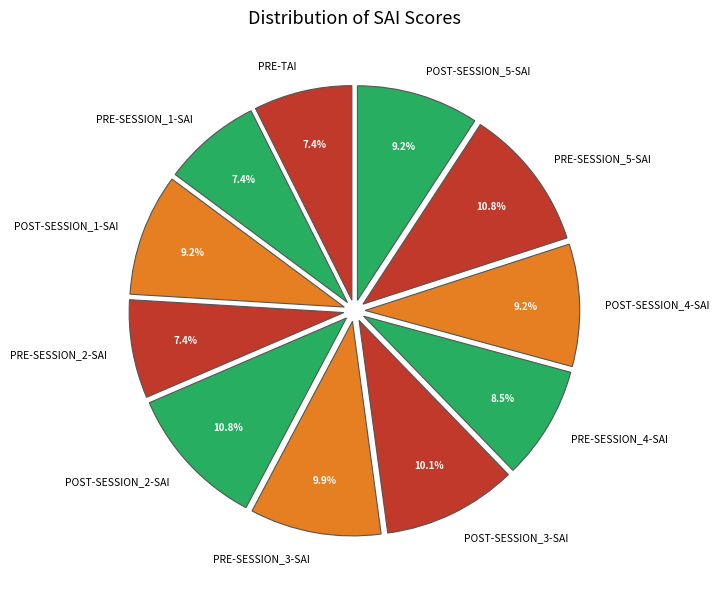

Count the number of slices in the pie.

11